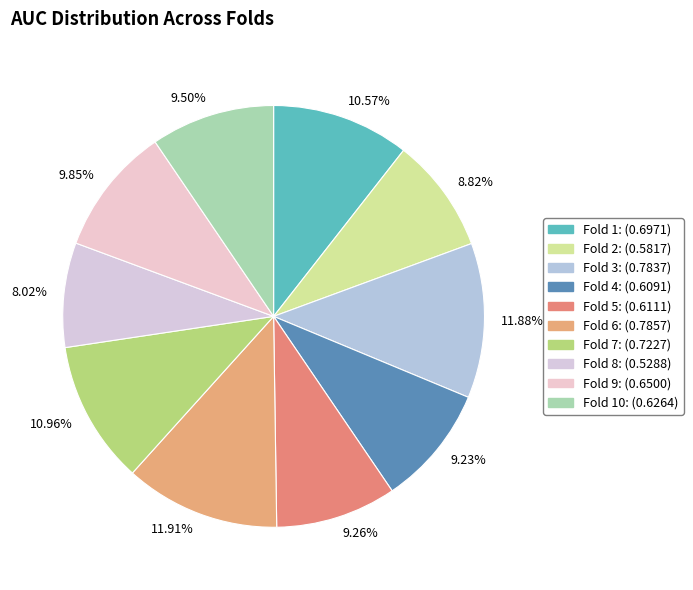

Do 10.57% and 9.26% together represent more than half of the pie?

No